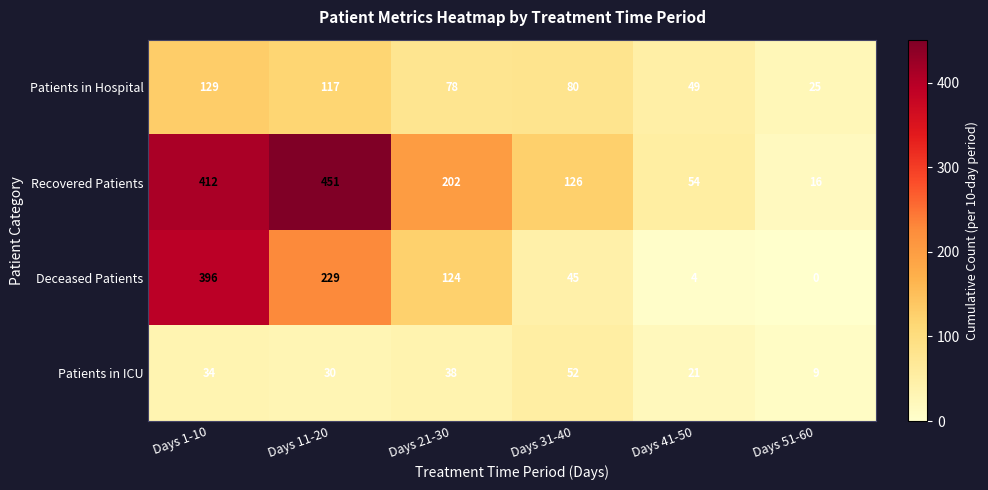

List the series in order of their peak value, lowest first.

Patients in ICU, Patients in Hospital, Deceased Patients, Recovered Patients